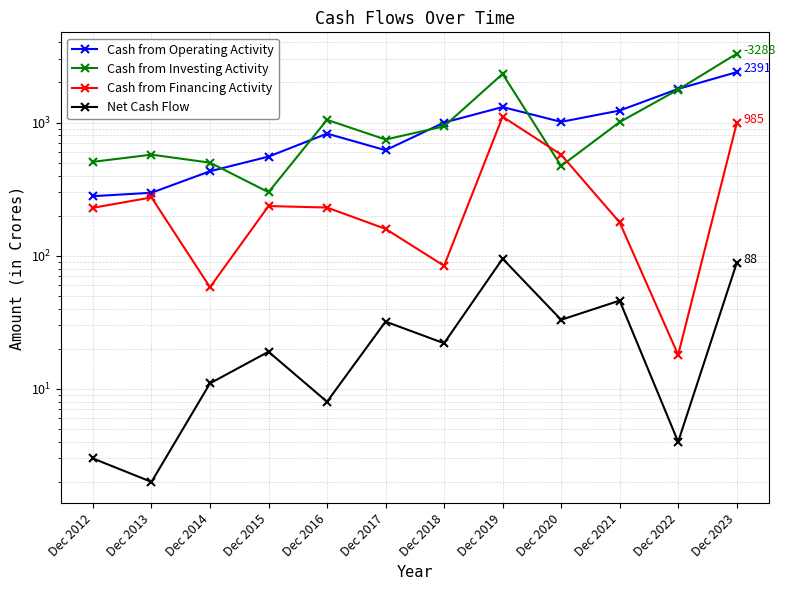

Reading left to right, list all the values displayed in this chart.

Cash from Operating Activity: Dec 2012=280	Dec 2013=297	Dec 2014=431	Dec 2015=555	Dec 2016=826	Dec 2017=620	Dec 2018=1000	Dec 2019=1308	Dec 2020=1012	Dec 2021=1231	Dec 2022=1790	Dec 2023=2391
Cash from Investing Activity: Dec 2012=507	Dec 2013=574	Dec 2014=500	Dec 2015=300	Dec 2016=1048	Dec 2017=746	Dec 2018=937	Dec 2019=2320	Dec 2020=472	Dec 2021=1008	Dec 2022=1769	Dec 2023=3288
Cash from Financing Activity: Dec 2012=229	Dec 2013=274	Dec 2014=58	Dec 2015=236	Dec 2016=230	Dec 2017=159	Dec 2018=84	Dec 2019=1107	Dec 2020=574	Dec 2021=178	Dec 2022=18	Dec 2023=985
Net Cash Flow: Dec 2012=3	Dec 2013=2	Dec 2014=11	Dec 2015=19	Dec 2016=8	Dec 2017=32	Dec 2018=22	Dec 2019=95	Dec 2020=33	Dec 2021=46	Dec 2022=4	Dec 2023=88